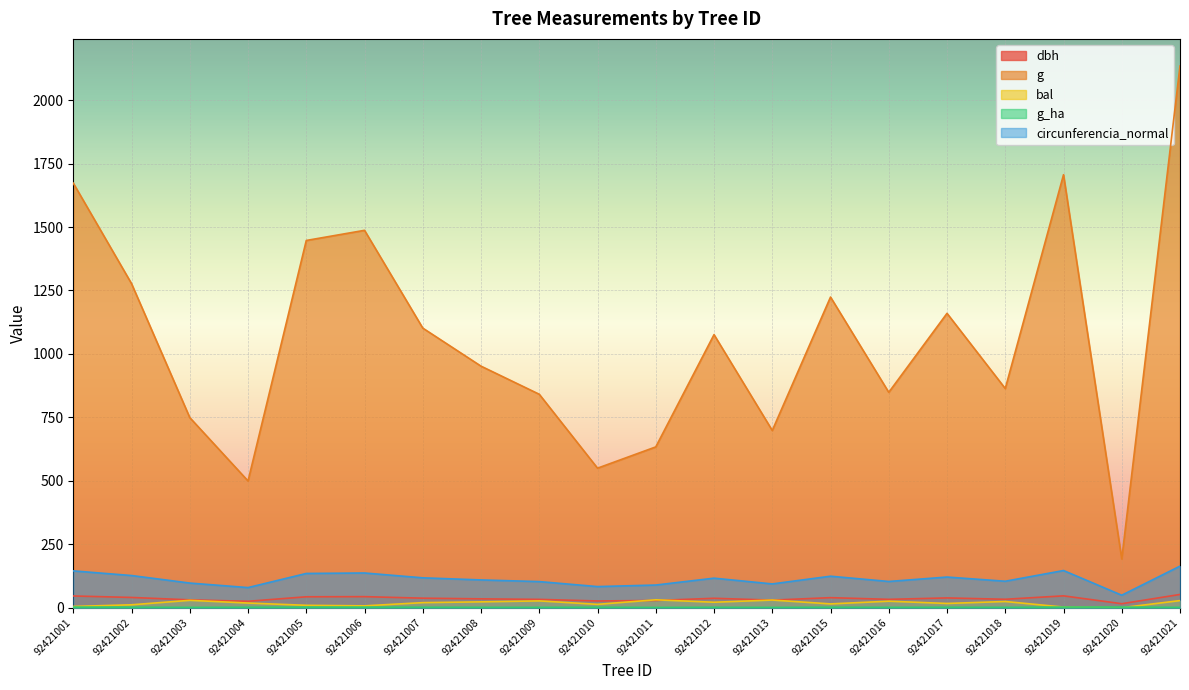

What is the value of the bal point at the 10th from the left?

13.2